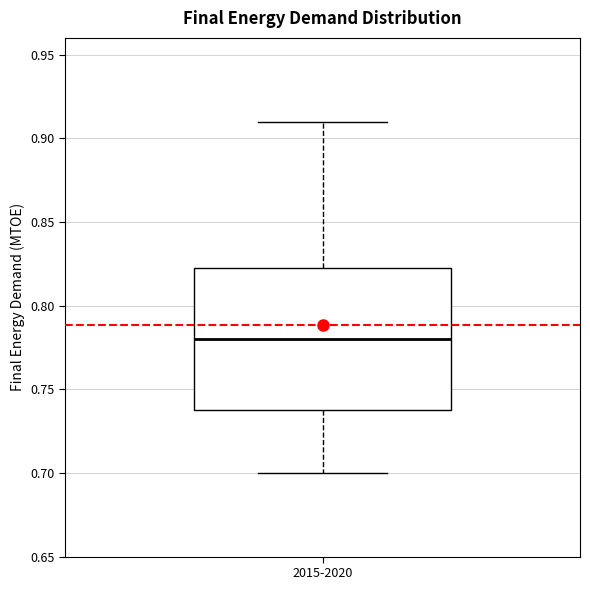

Transcribe this box plot: give where the median line is, the range the box spans, and where the two whiskers end, as read against the y-axis. The values are not printed on the chart, so give them approximately, as read against the axis.

median 0.780, box 0.740 to 0.825, whiskers 0.700 to 0.910